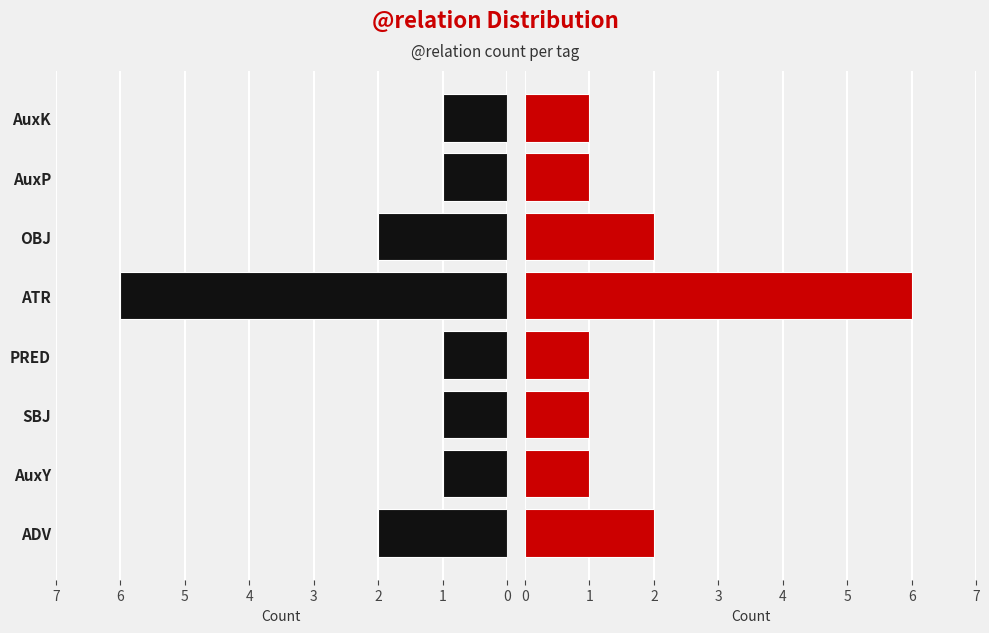

How many values in the Right series exceed 1?

3